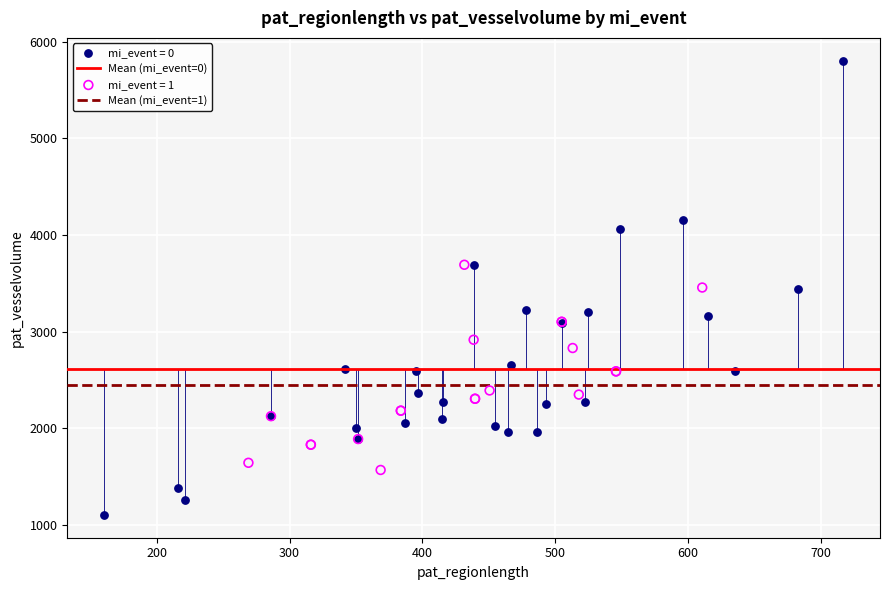

Which series has the widest spread of Y values?

mi_event = 0